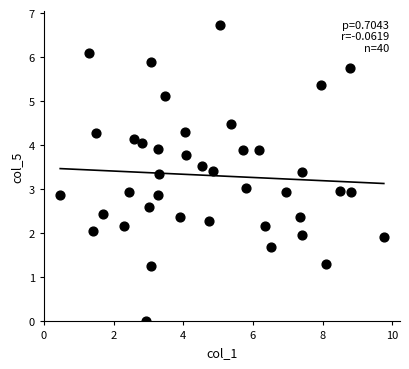

What is the range of Y values (max minus min)?

6.7